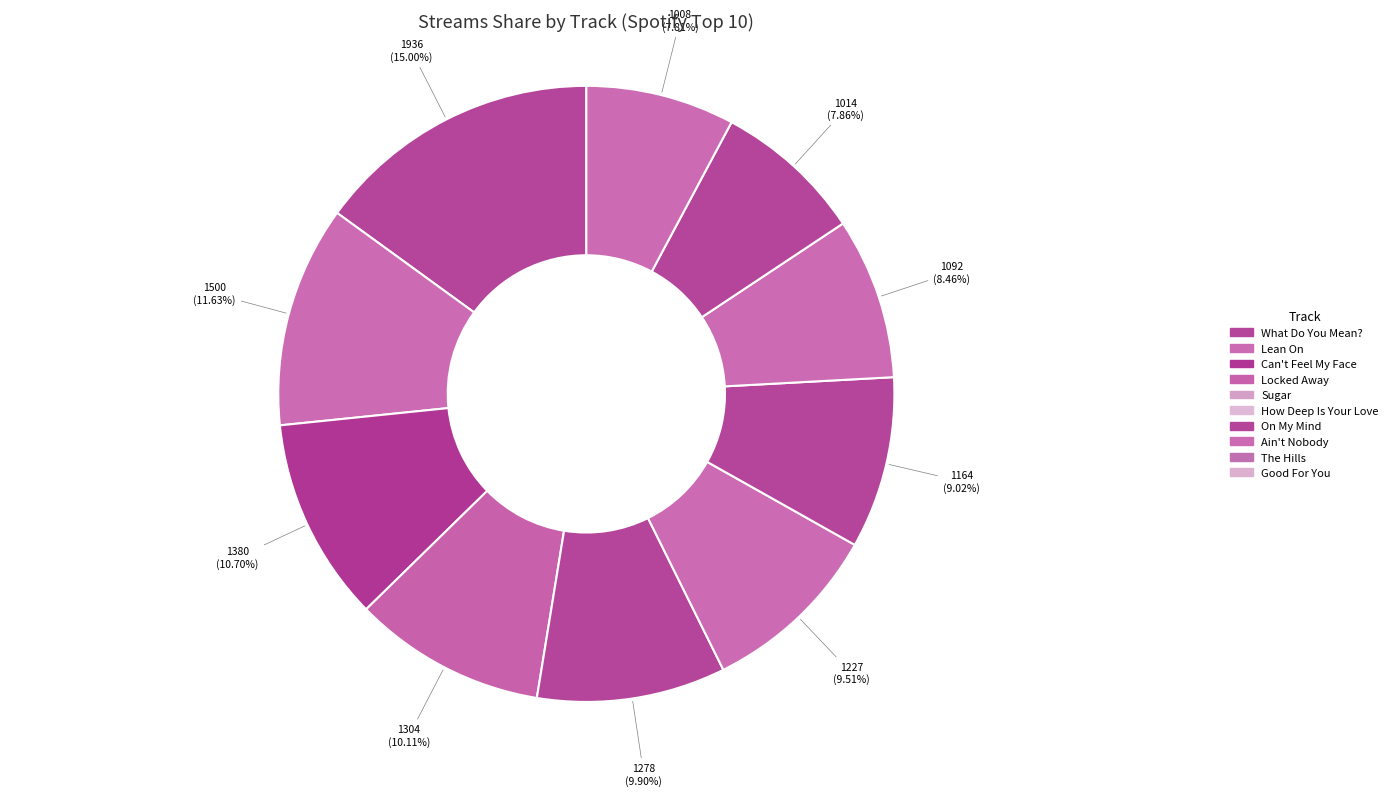

What is the smallest slice in the pie chart?

Good For You